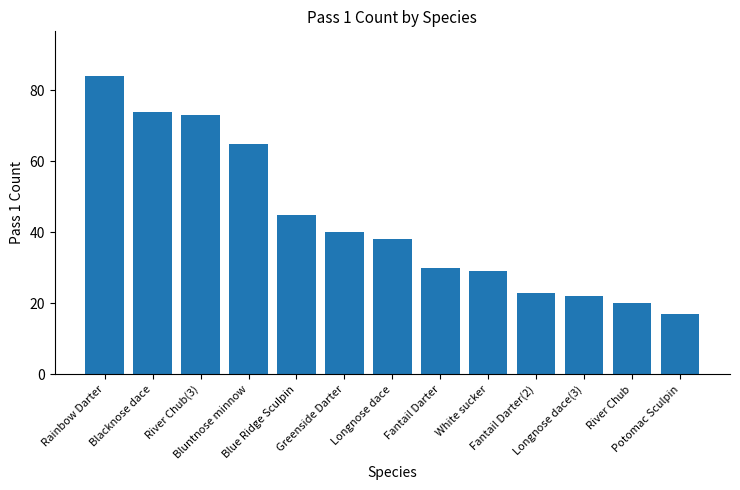

What is the change in value from Longnose dace to Longnose dace(3)?

-16